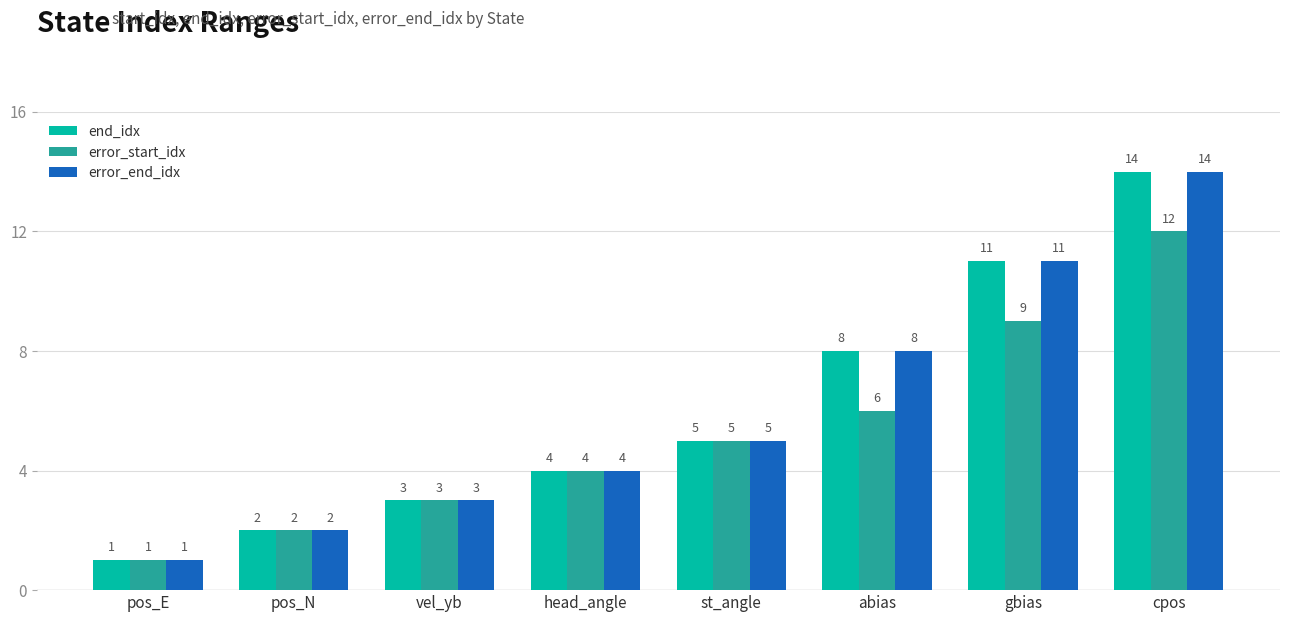

What is the label of the 3rd bar from the right?

abias